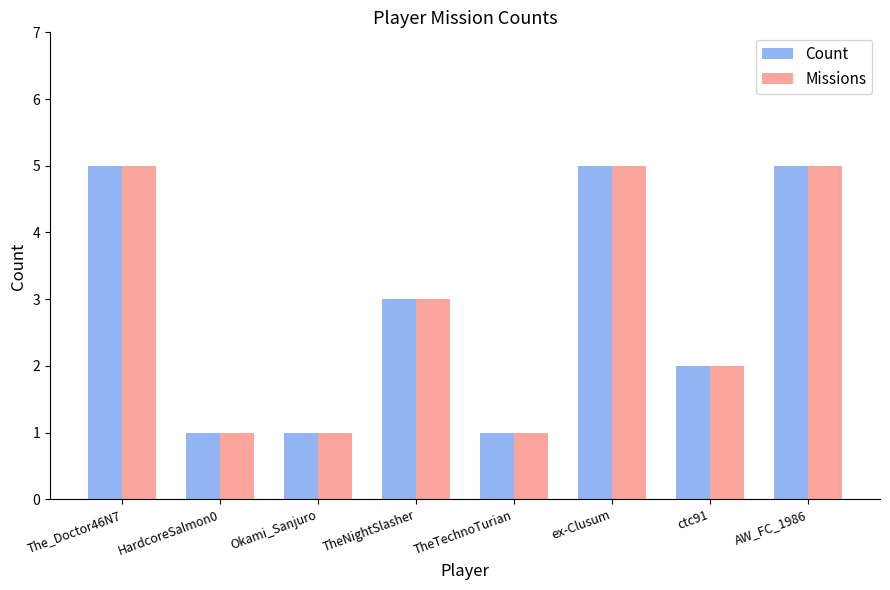

What is the label of the 7th bar from the left?

ctc91